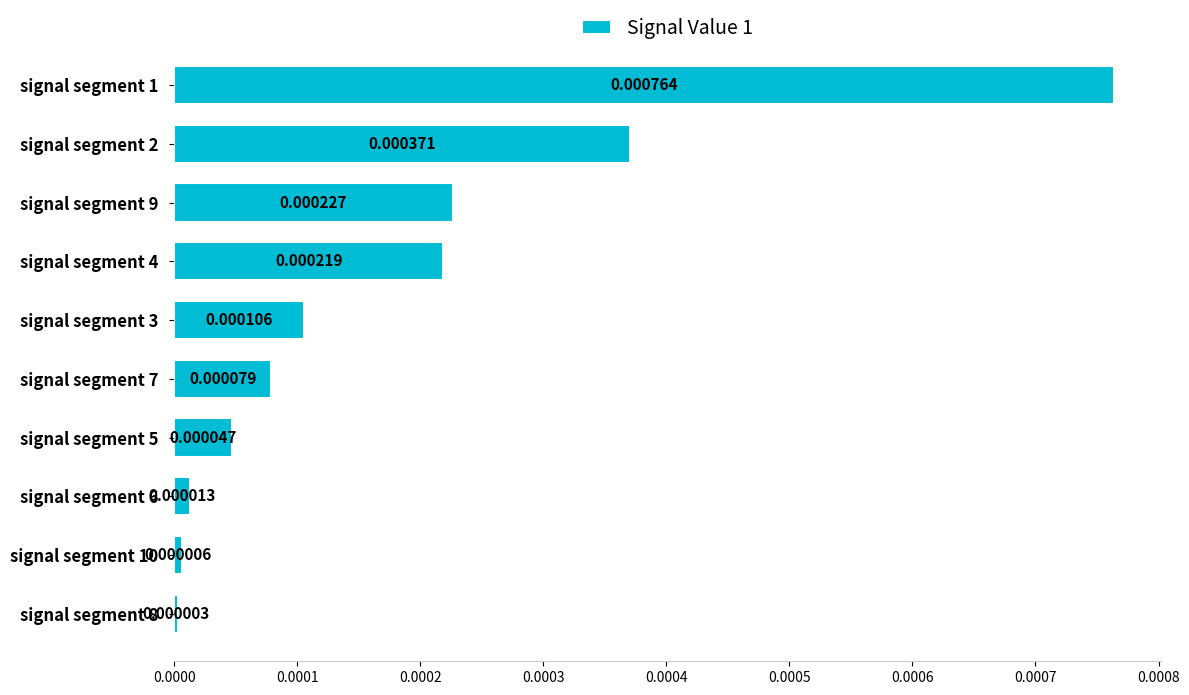

Between signal segment 10 and signal segment 5, which is larger?

signal segment 5